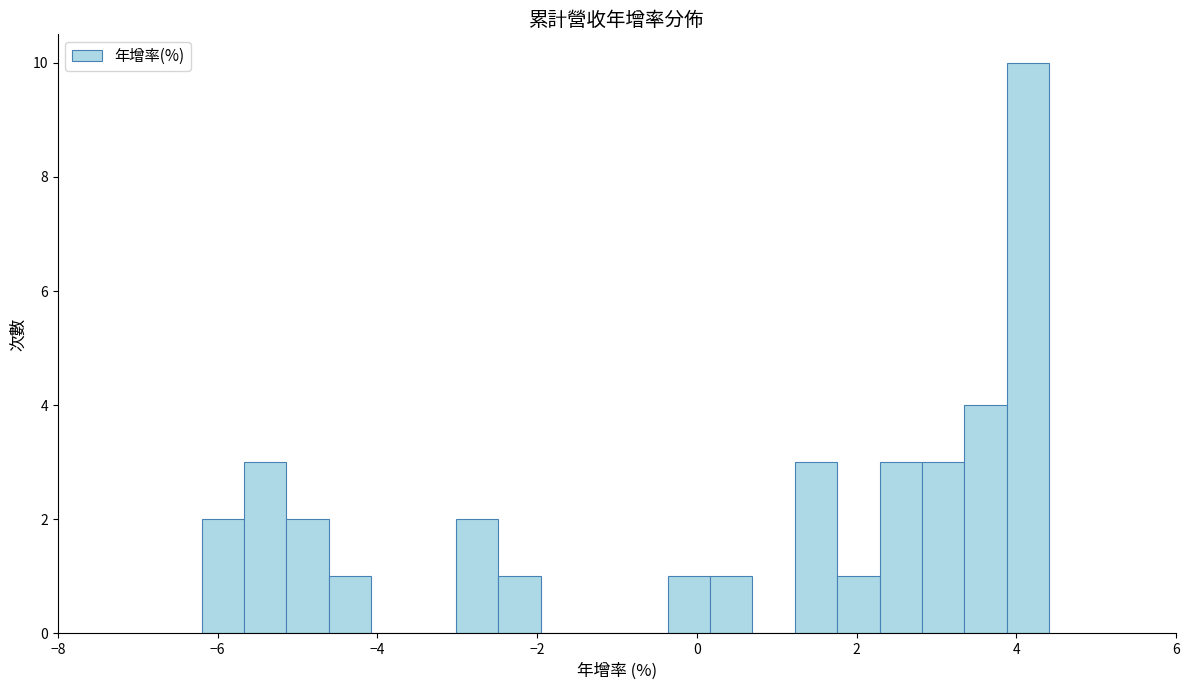

Around what value on the x-axis is the tallest bar? Give the approximate position of its centre, as read against the axis.

4.2